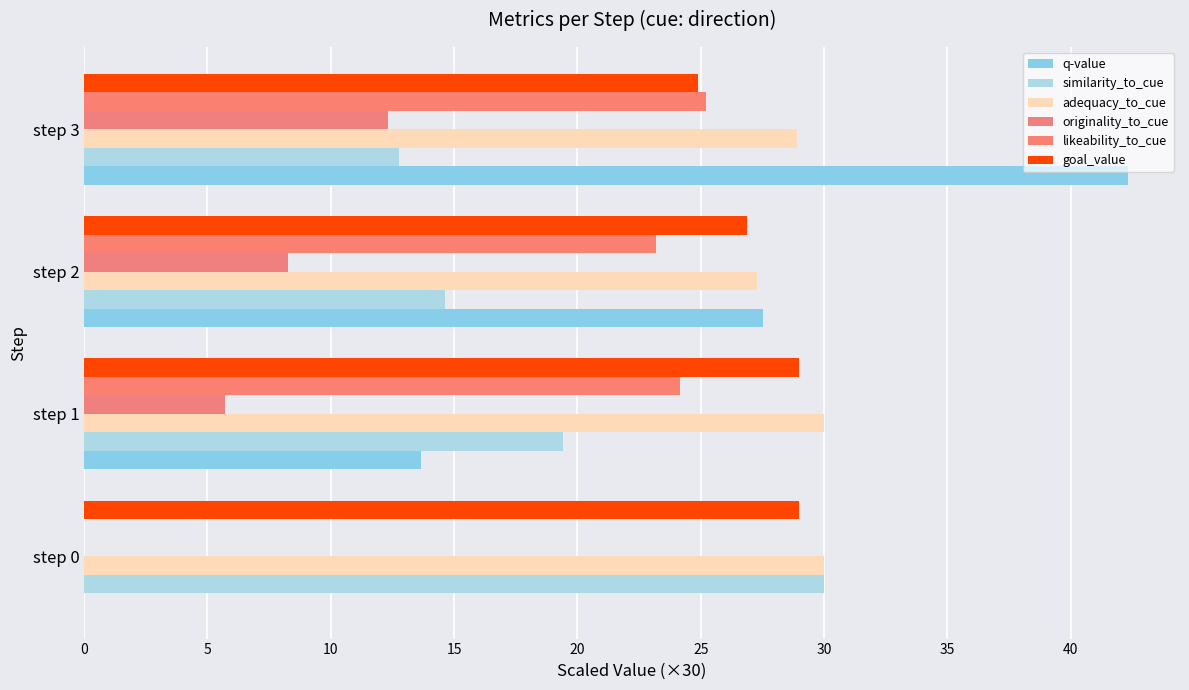

How many distinct data groups are displayed?

6